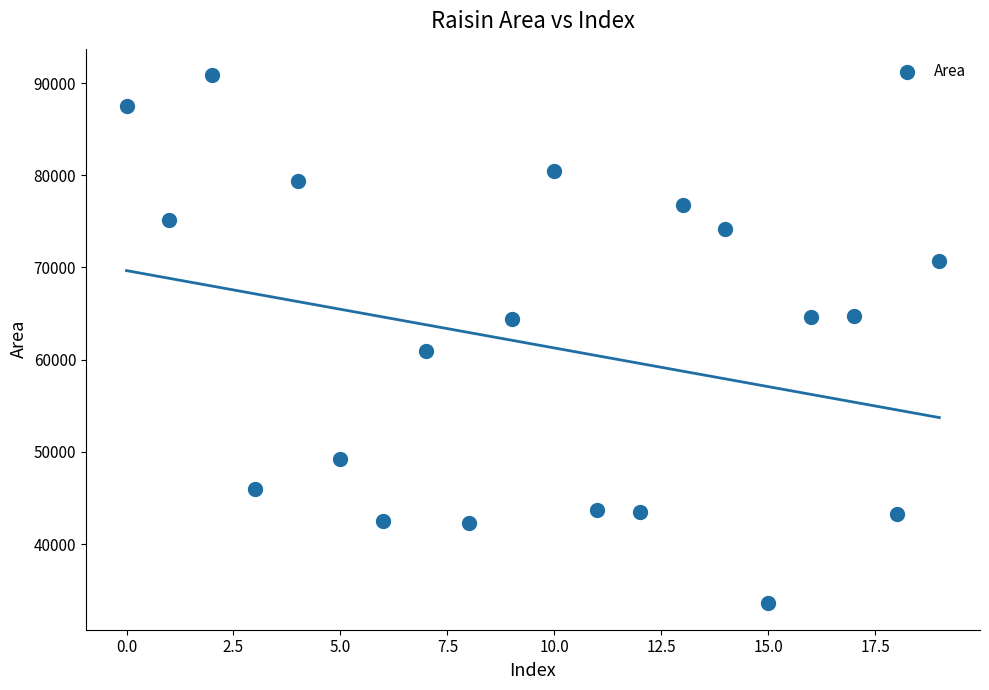

What Y value in the scatter plot is closest to 62210?

60952